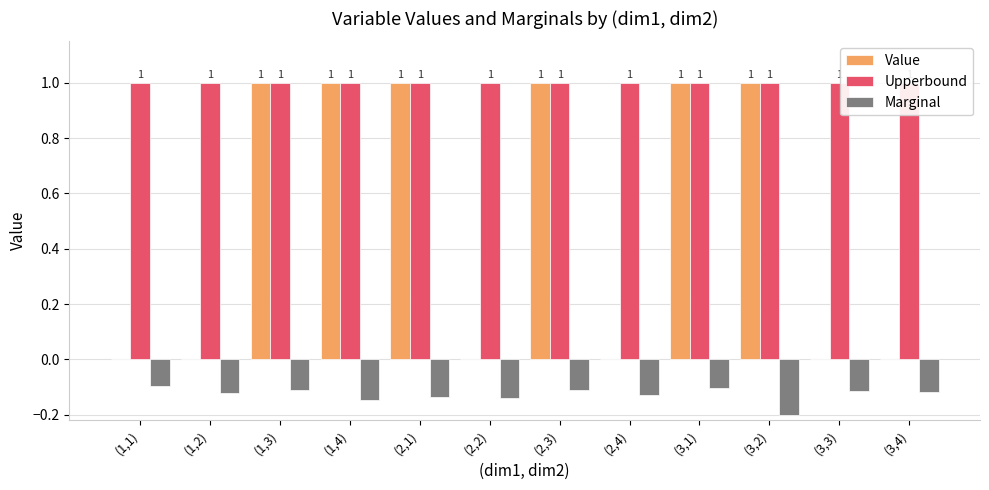

What position from the right is (1,2)?

11